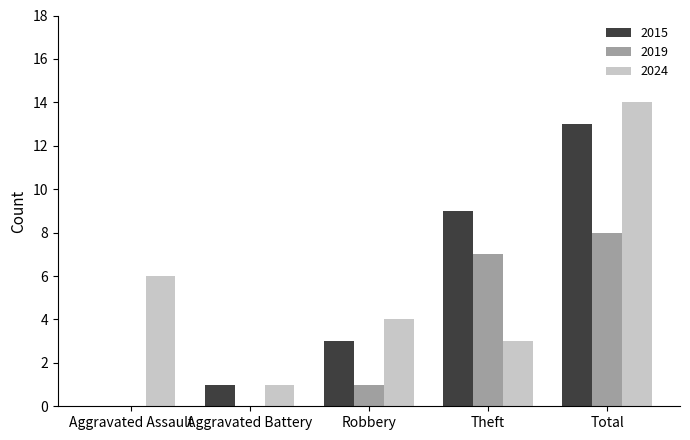

What value does the 2024 series have at Aggravated Assault, to the nearest 10?

10